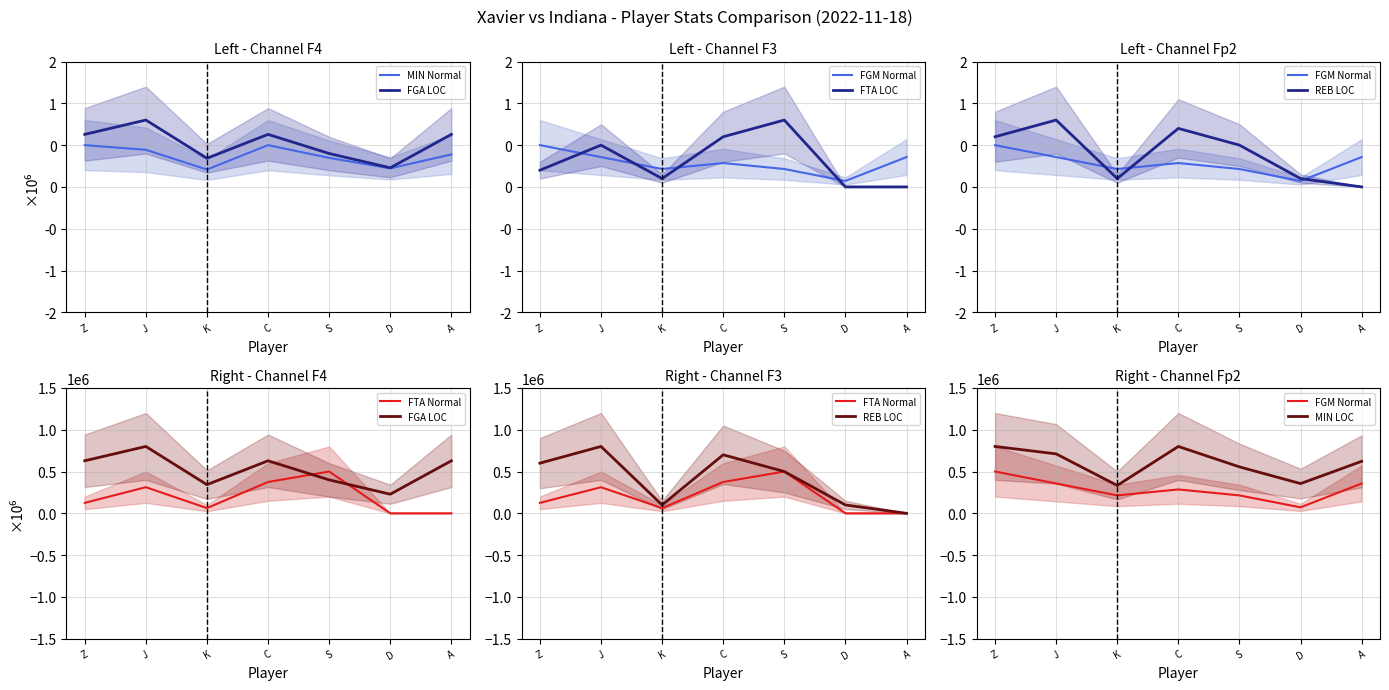

How many interior local valleys does the FTA series have?

1